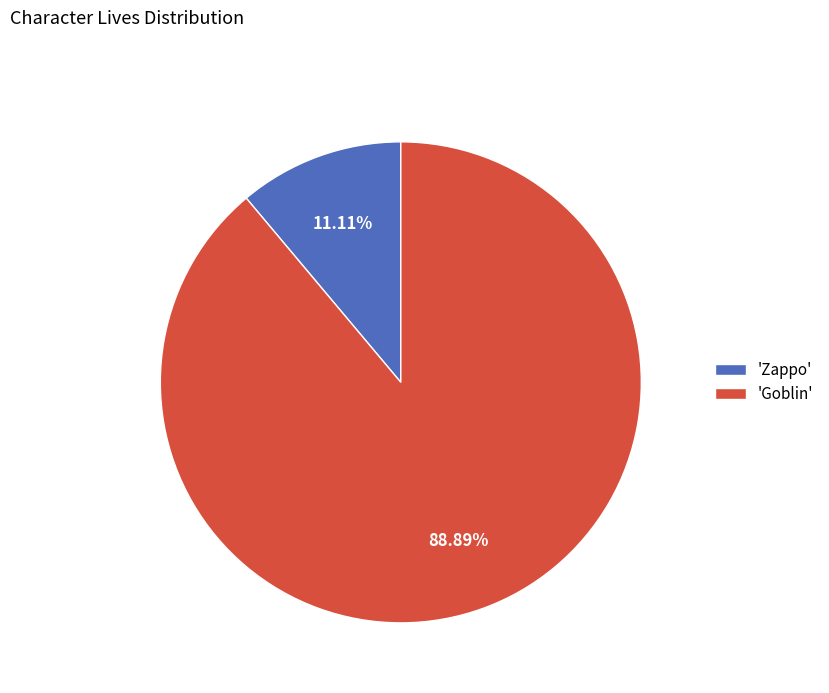

Does any single category account for the majority?

Yes